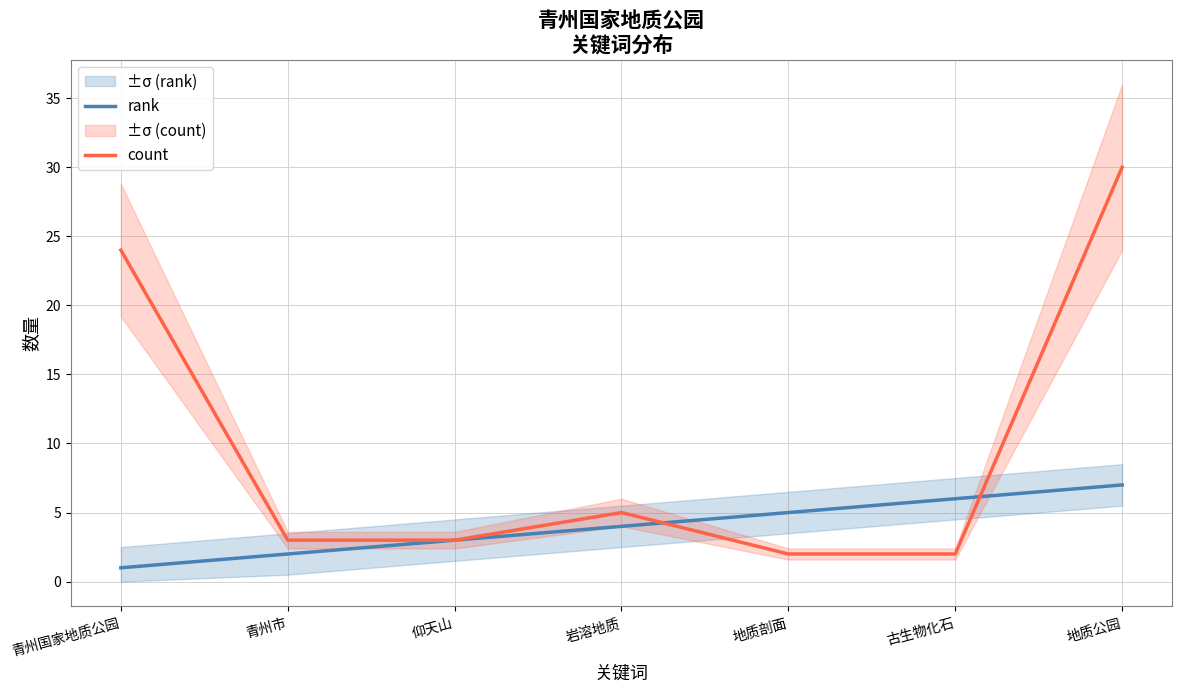

What is the label of the 2nd point from the left?

青州市